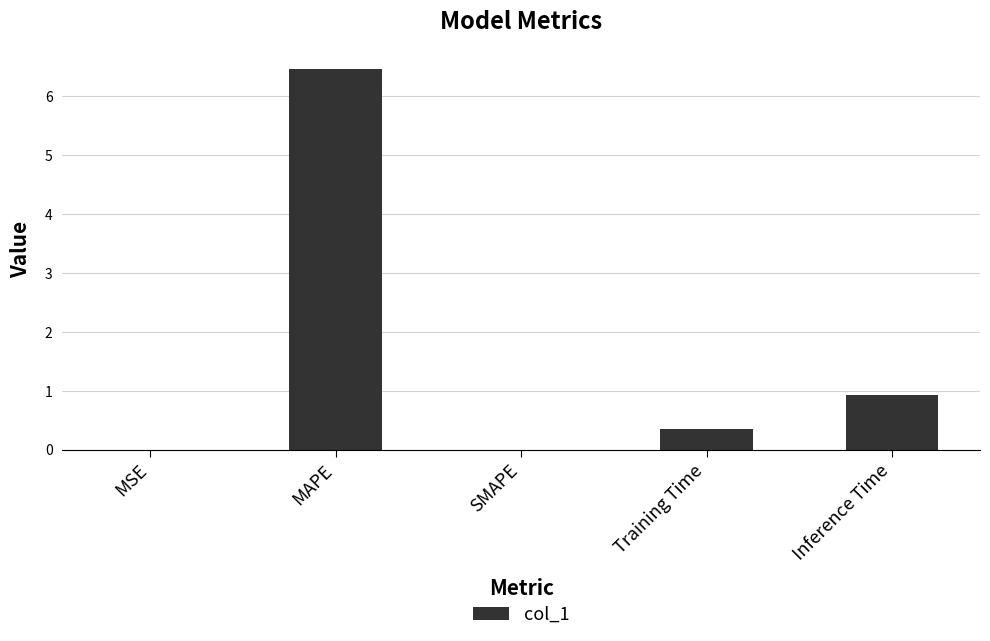

At which label is the value closest to 3?

Inference Time